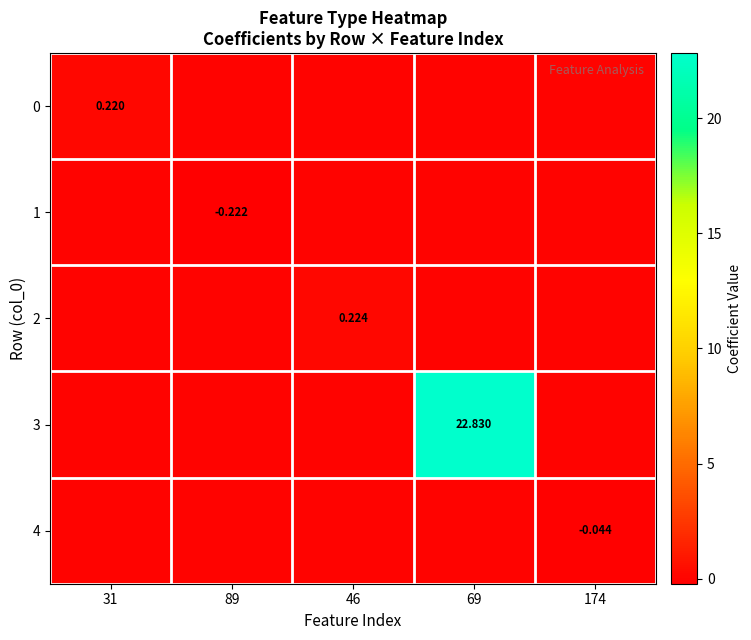

The 1 series shows 0.0 at 174. True or false?

True